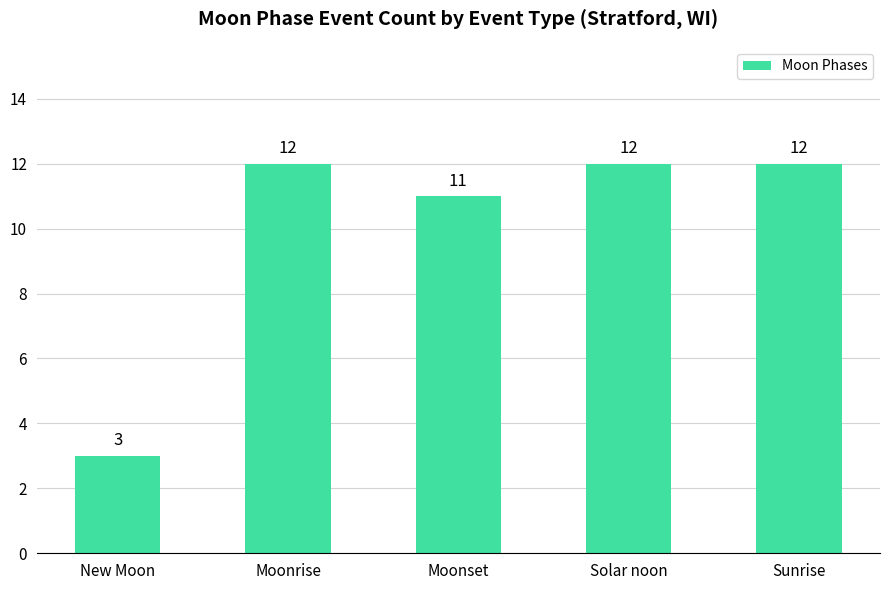

Reading right to left, extract all data points from this chart.

Sunrise=12	Solar noon=12	Moonset=11	Moonrise=12	New Moon=3